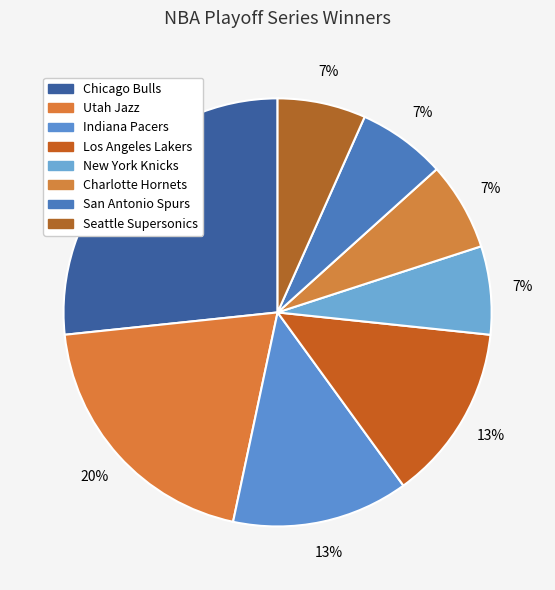

Does any single category account for the majority?

No